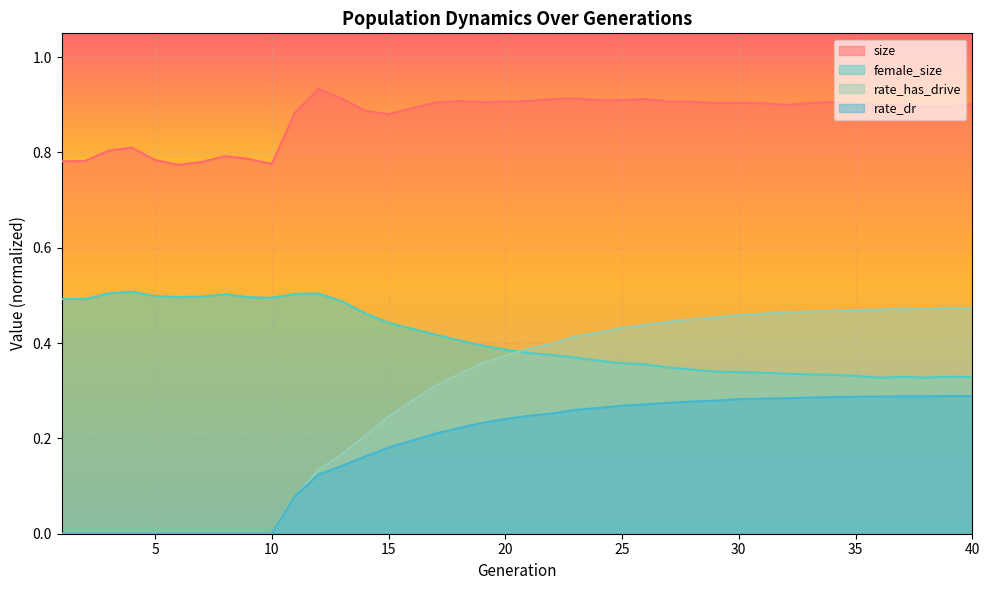

What is the minimum value for female_size?

0.3